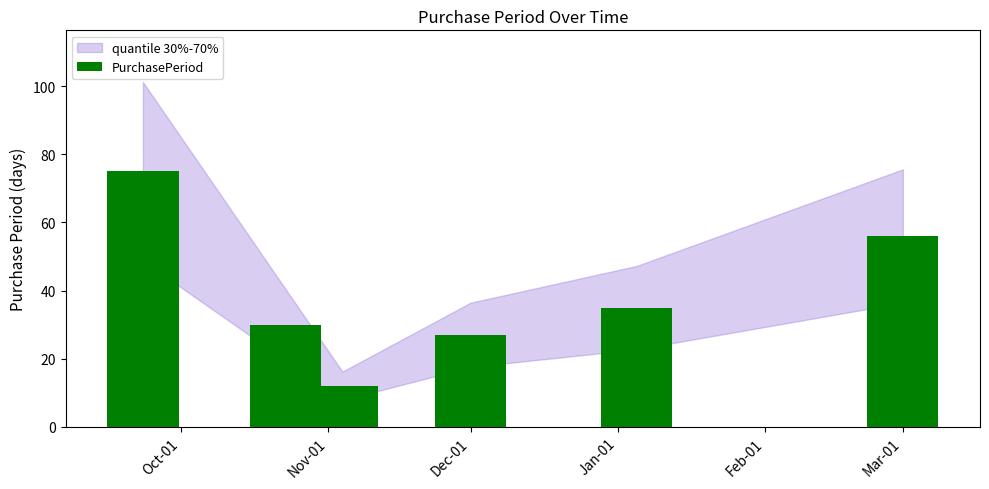

What is the difference between the second highest and minimum values?

44